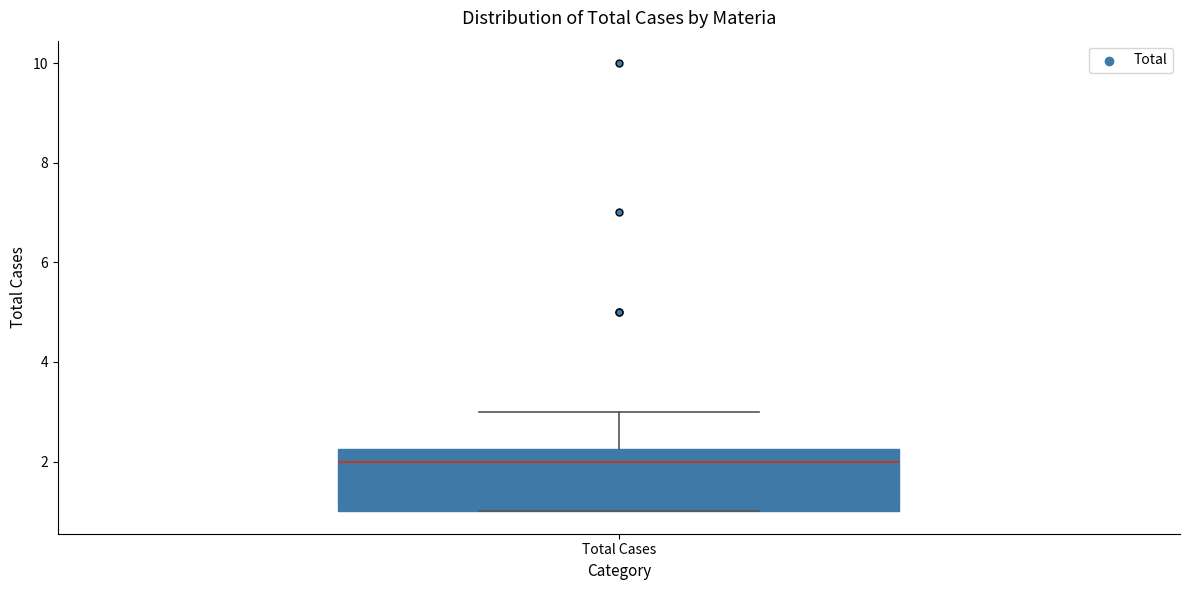

Where is the upper edge of the box for Total Cases on the y-axis? The values are not printed on the chart, so give them approximately, as read against the axis.

2.2